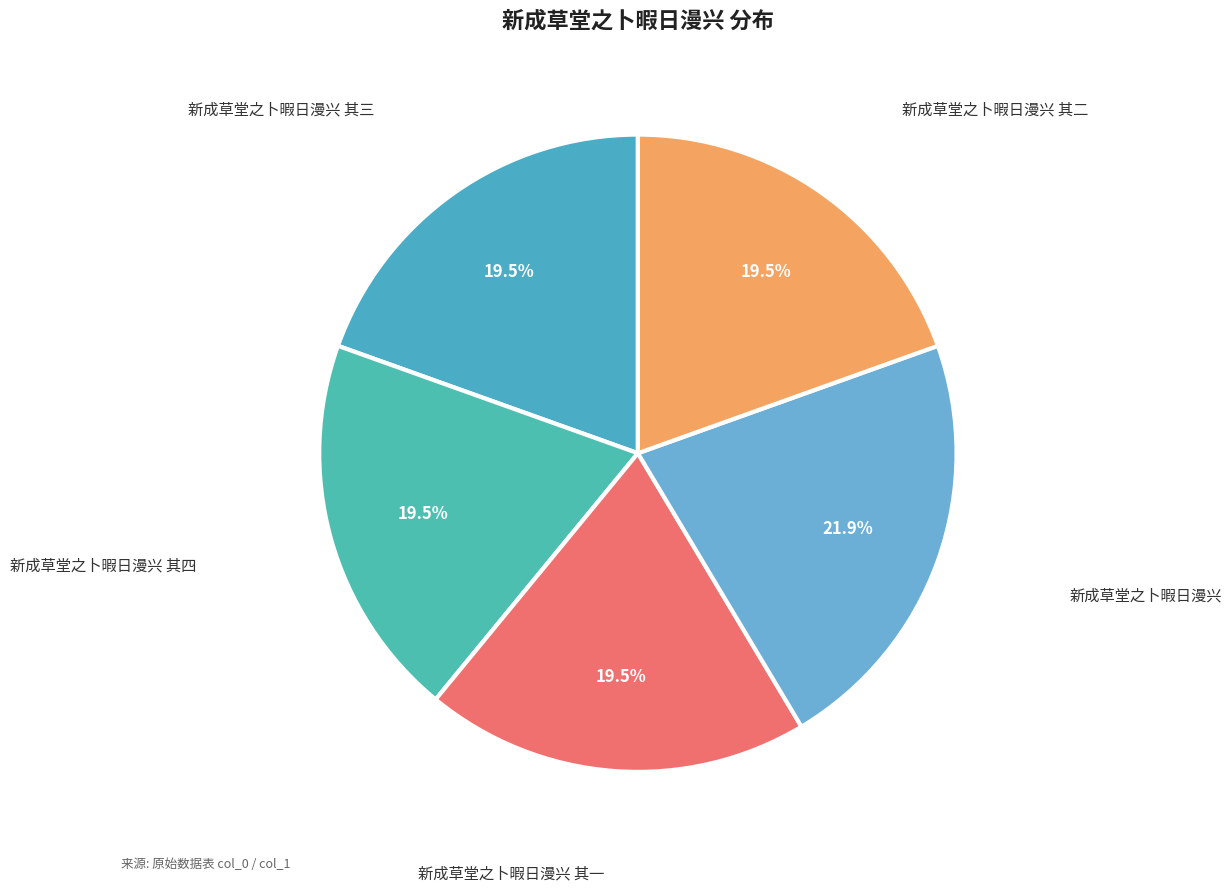

Does 新成草堂之卜暇日漫兴 其四 represent more than half of the total?

No